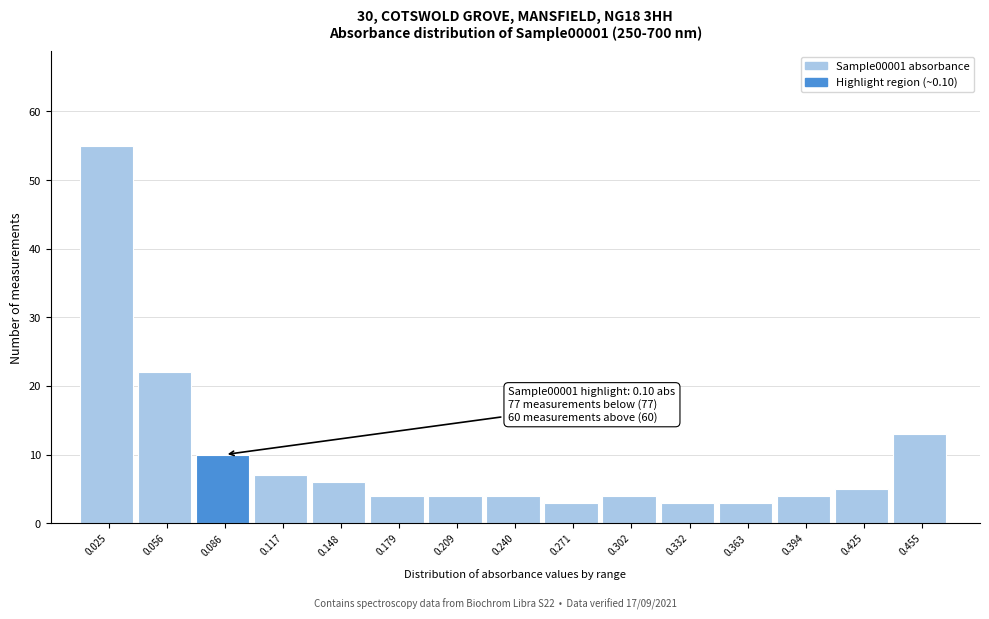

Reading left to right, extract all data points from this chart.

0.025=55	0.056=22	0.086=10	0.117=7	0.148=6	0.179=4	0.209=4	0.240=4	0.271=3	0.302=4	0.332=3	0.363=3	0.394=4	0.425=5	0.455=13